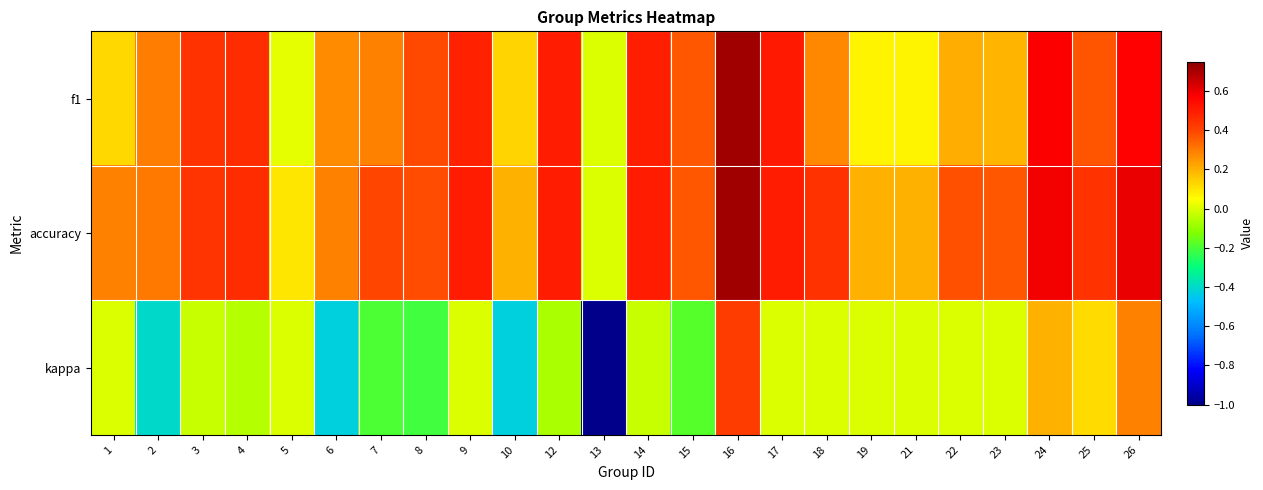

Which category has the highest value across all series?

16